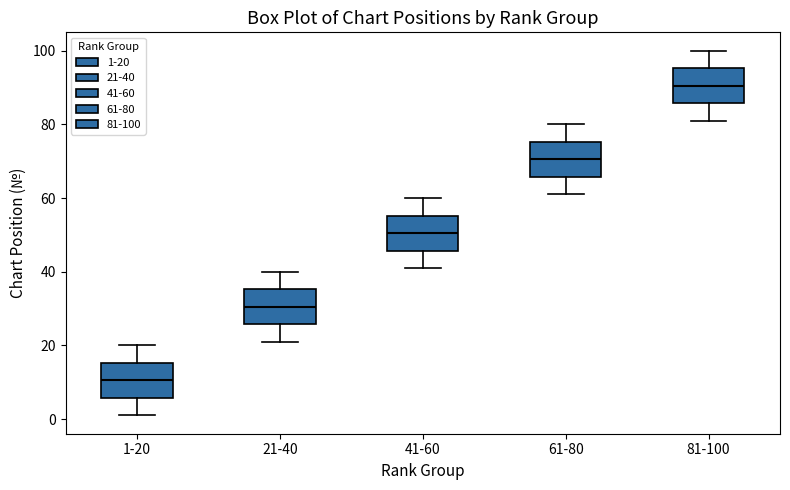

Which box's median line is the lowest?

1-20